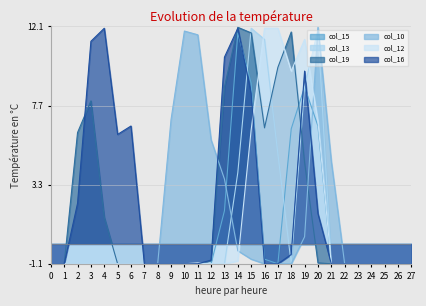

How many lines are shown in the chart?

6